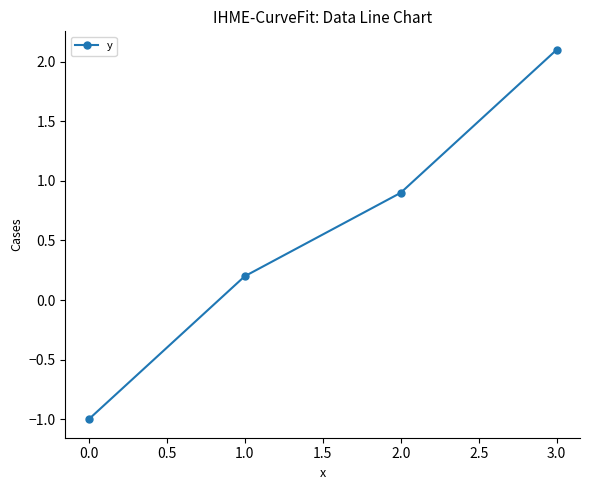

Is this an area chart (filled region under the line)?

No